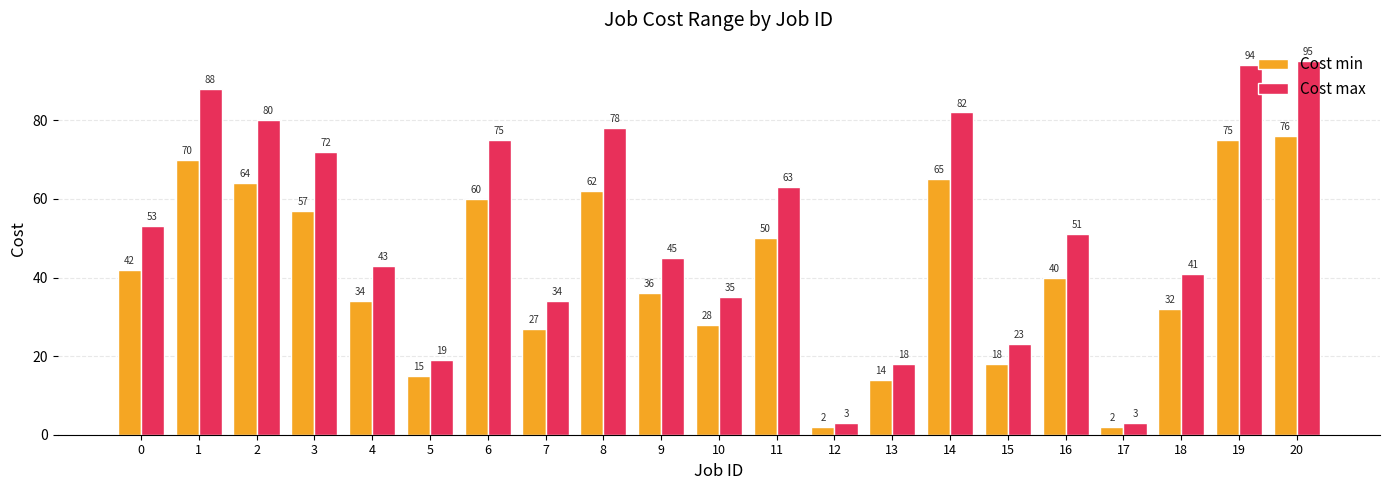

The value of Cost min at 17 is 2. True or false?

True